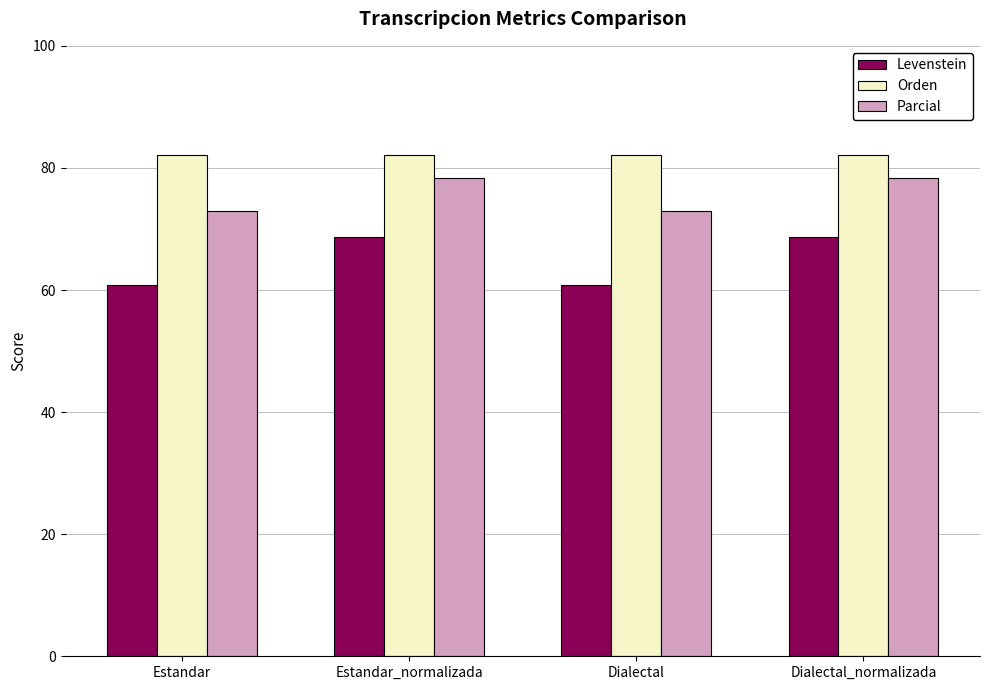

Count the number of data series in this chart.

3